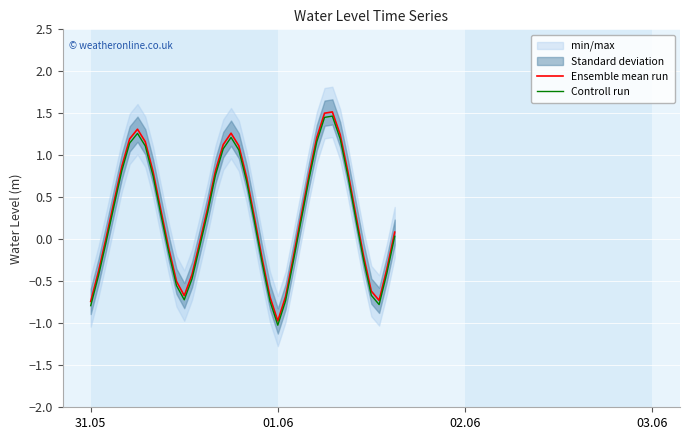

List the series in order of their peak value, lowest first.

Controll run, Ensemble mean run